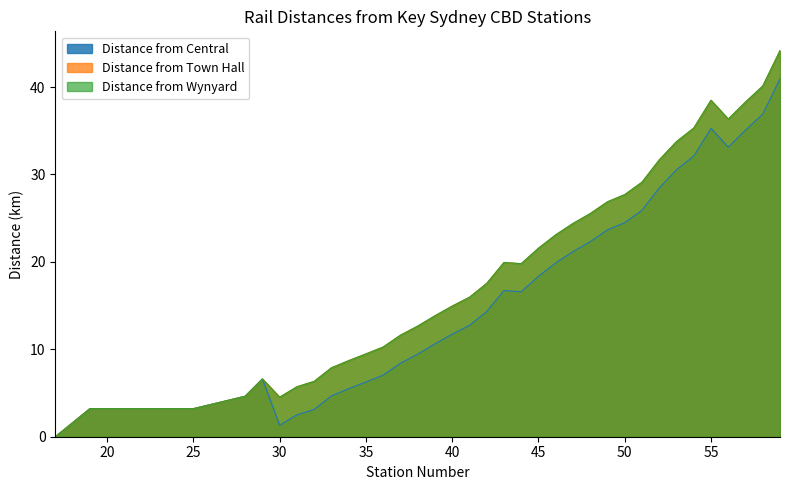

How many values in the Distance from Central series exceed 11?

20